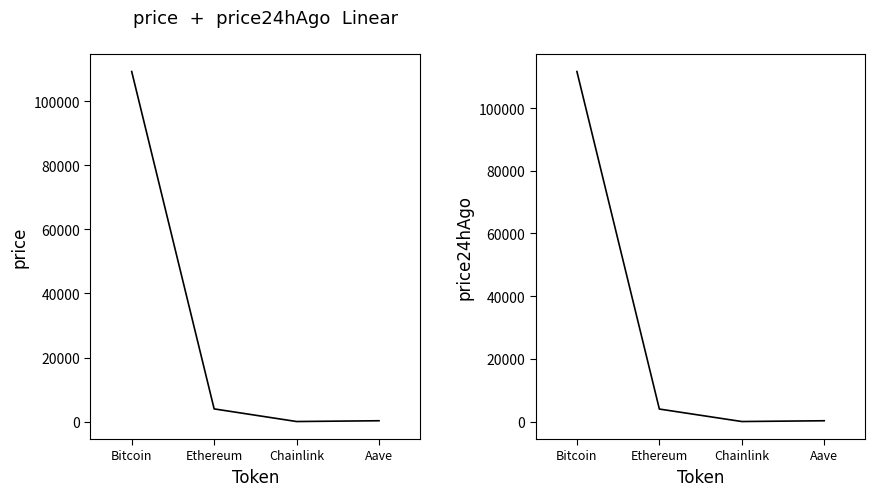

True or false: price24hAgo and price cross at least once.

False